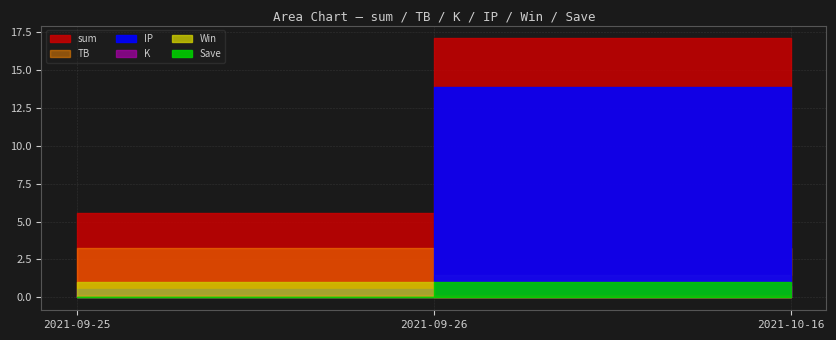

What is the difference between the highest and lowest values at 2021-09-25?

5.6